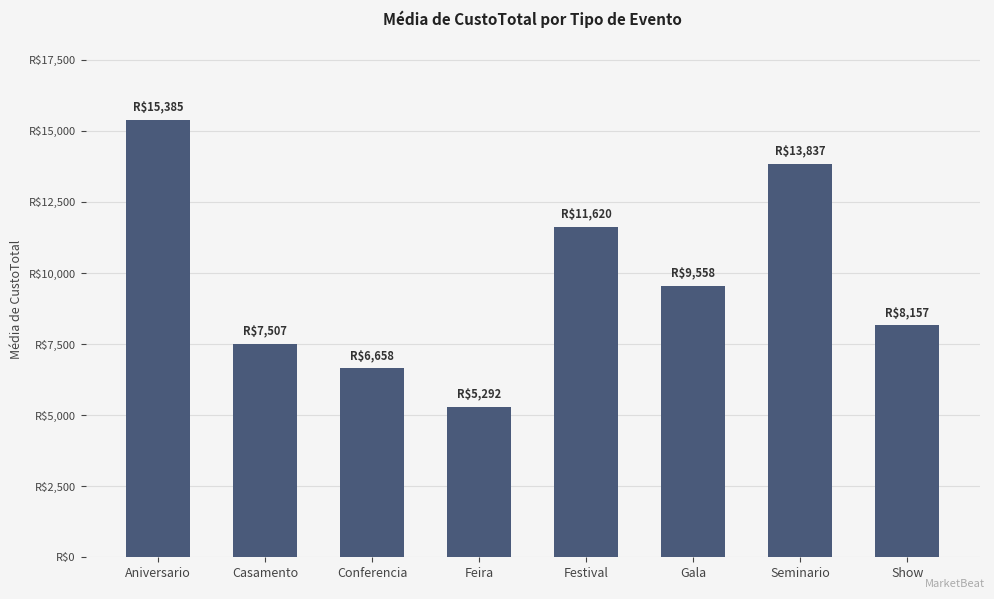

Which label corresponds to the largest value in the chart?

Aniversario